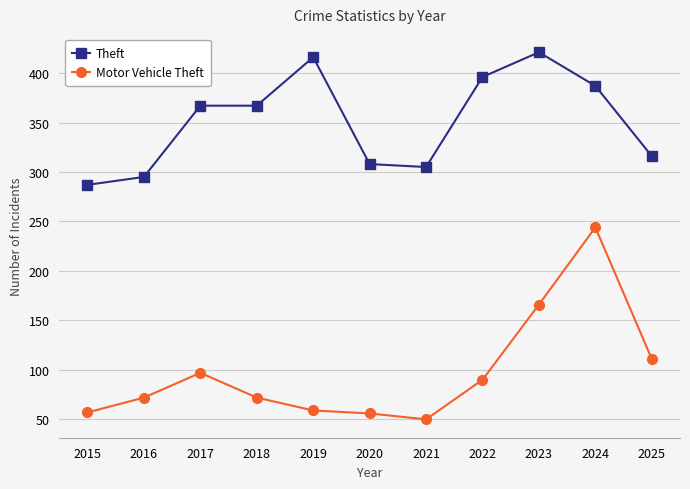

What is the smallest value displayed?

50